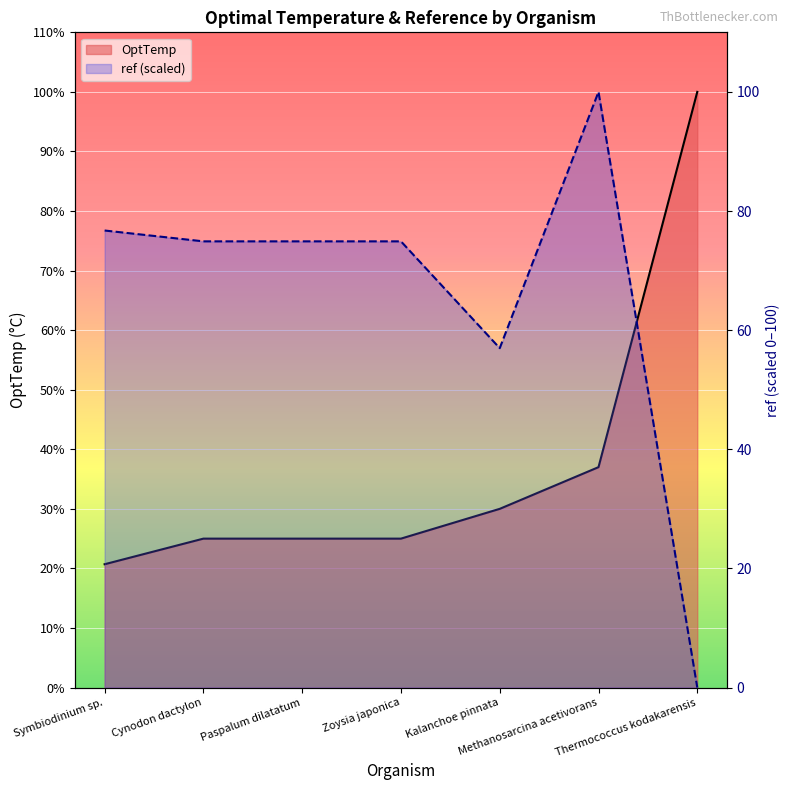

Does the chart display data point markers on the line(s)?

No